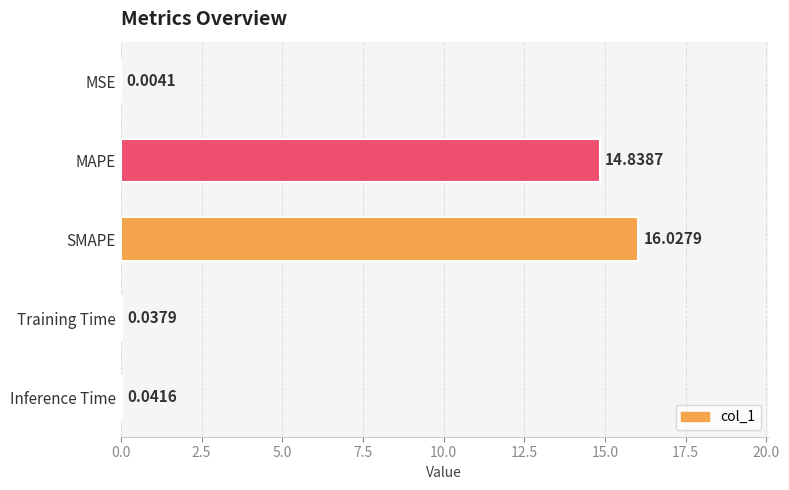

What is the change in value from MSE to MAPE?

+14.8